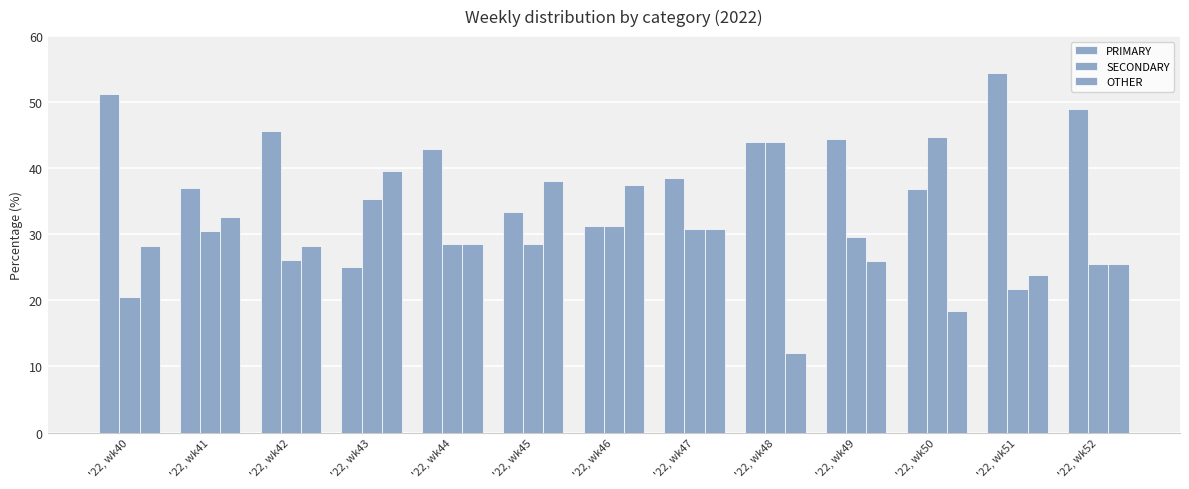

Are the bars grouped side by side (vs. stacked)?

Yes